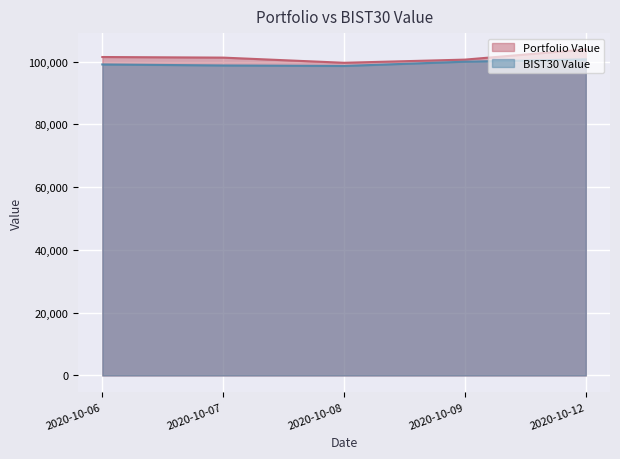

Is it true that Portfolio Value equals 99640.8 at 2020-10-08?

True